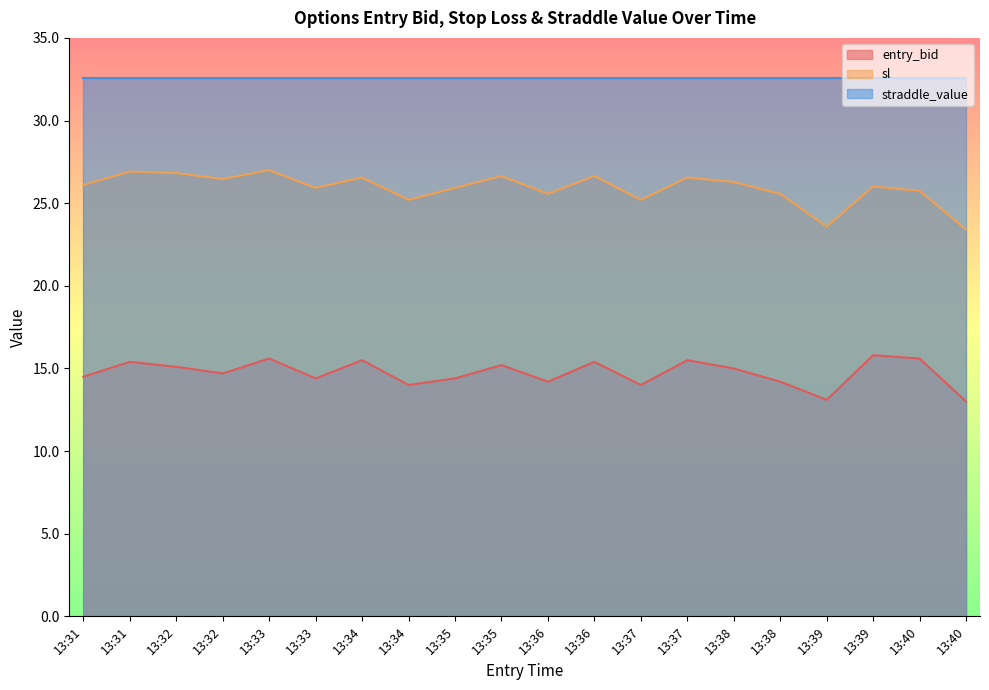

Does the chart have visible grid lines?

No